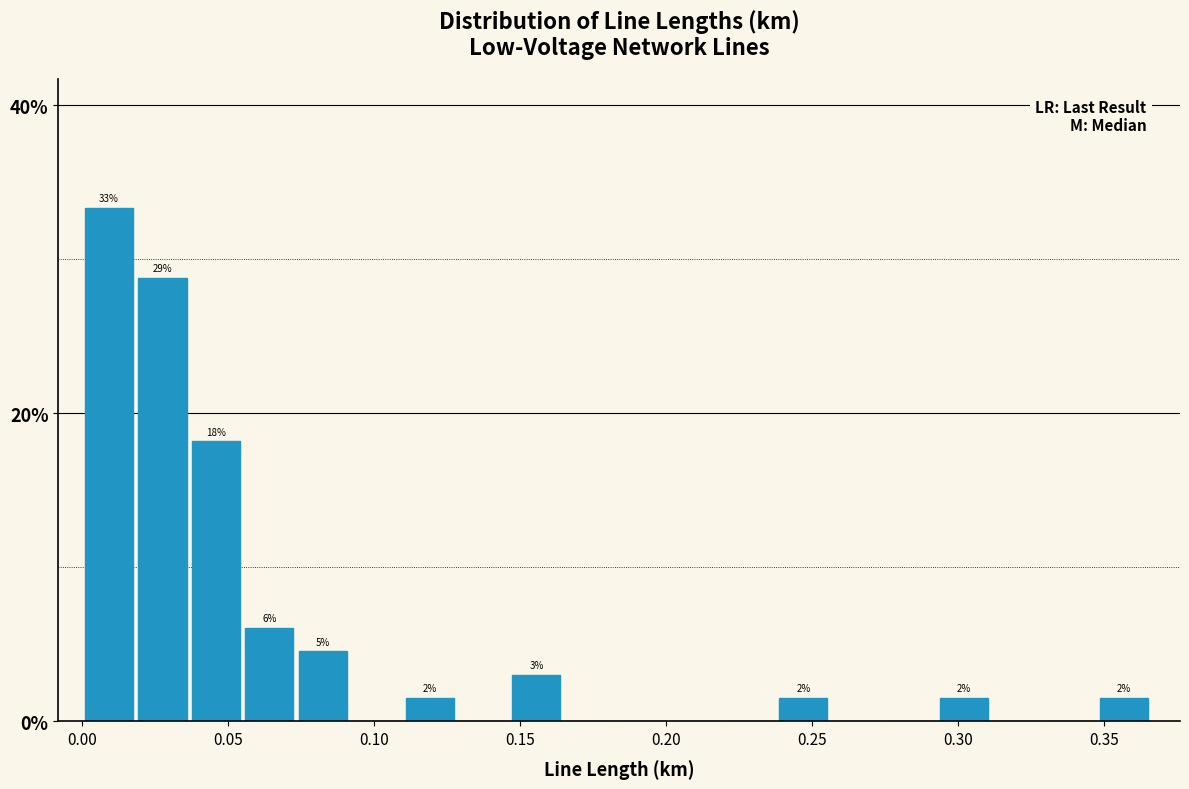

Read against the x-axis, roughly where is the centre of the tallest bar?

0.010